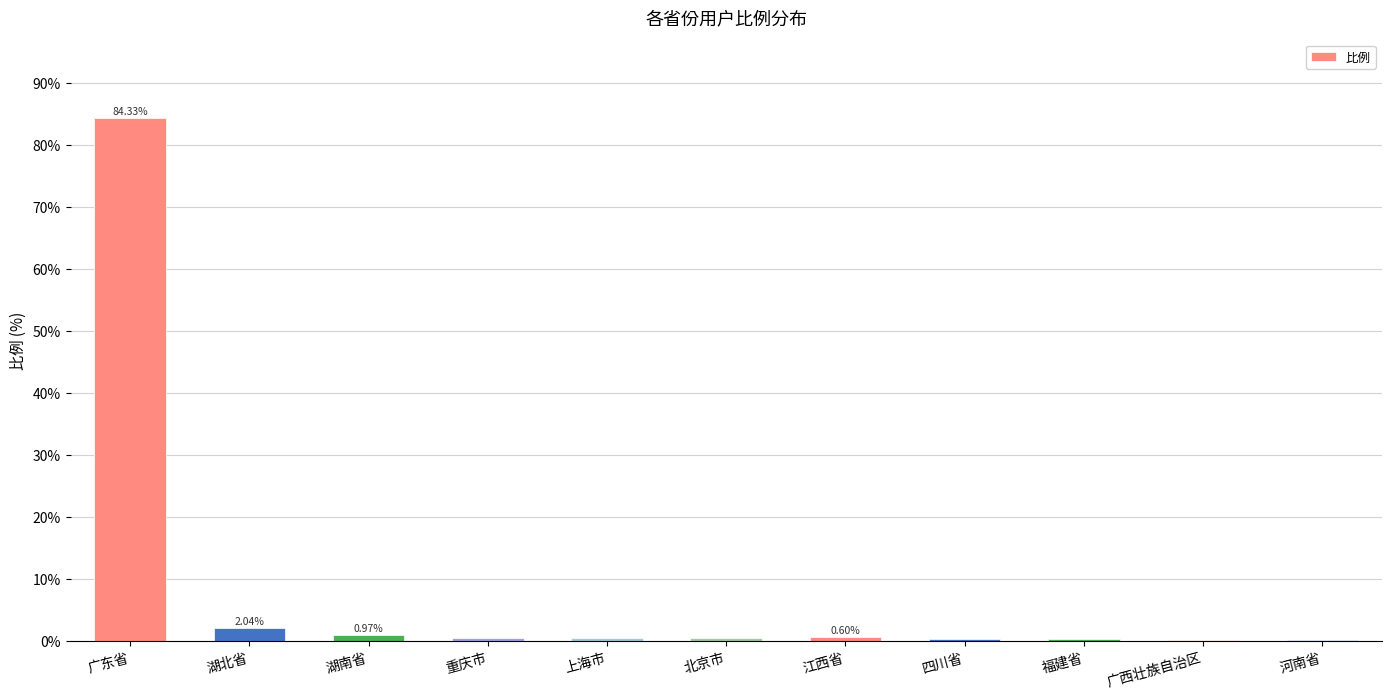

What is the greatest value displayed?

84.3